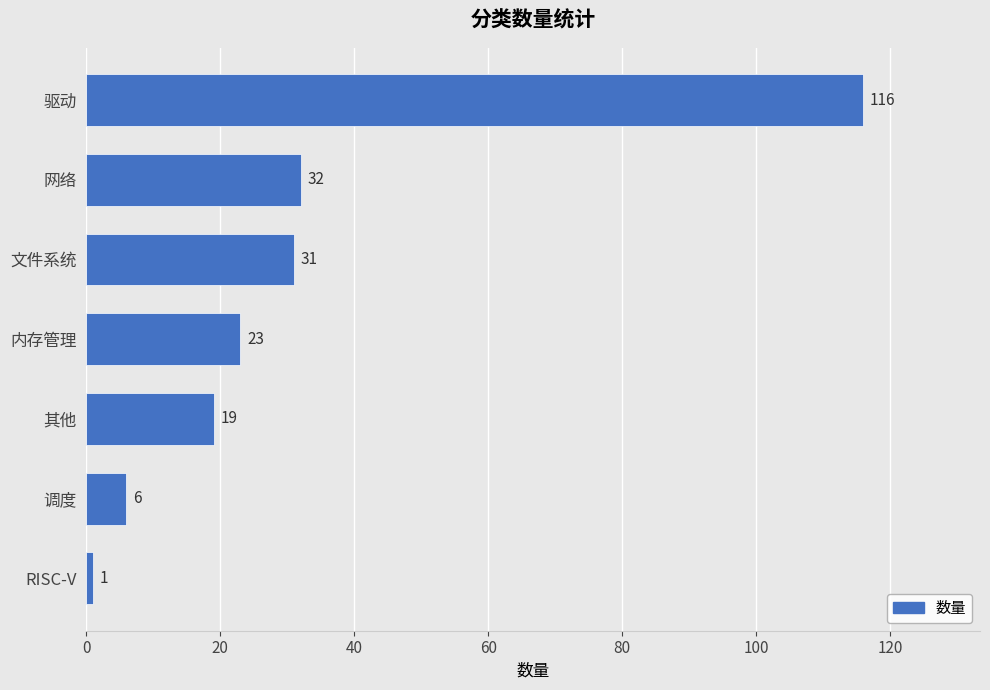

Read the value at 驱动.

116